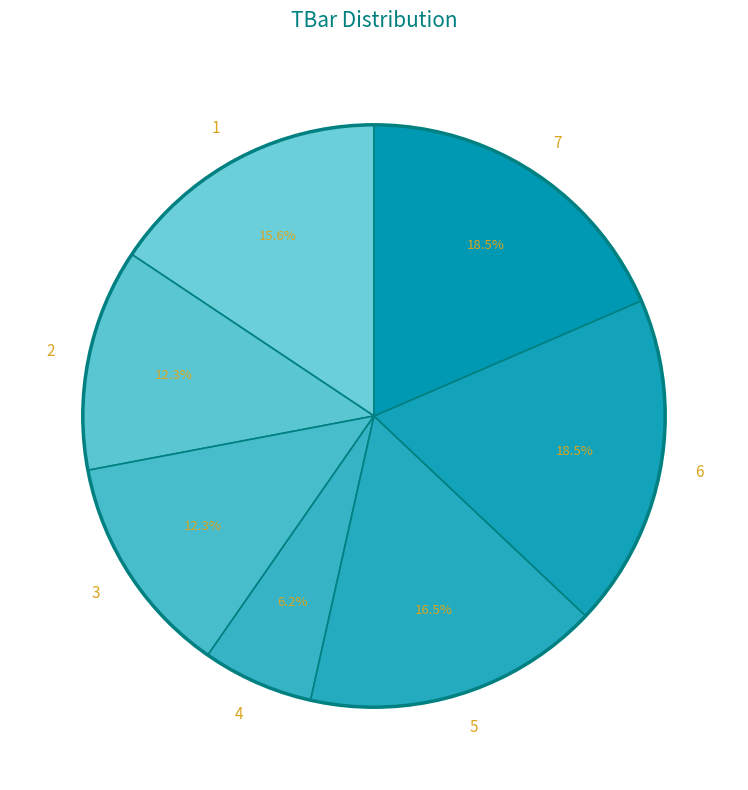

To the nearest percent, what is the average slice percentage?

14%